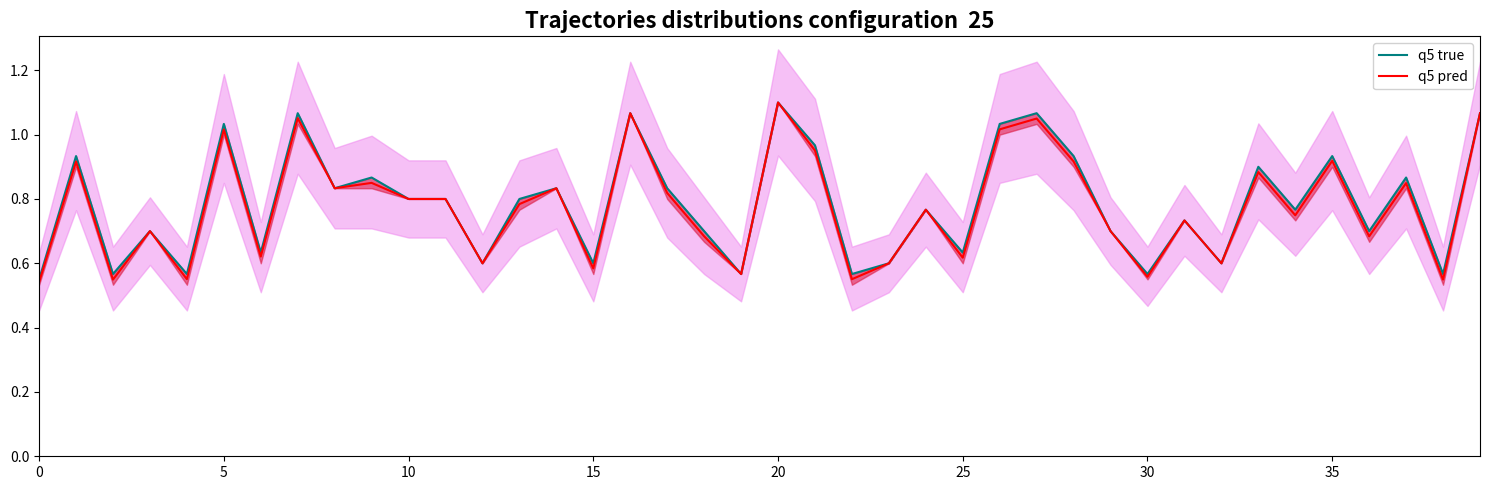

What is the difference between the maximum and minimum values in the q5 true series?

0.6